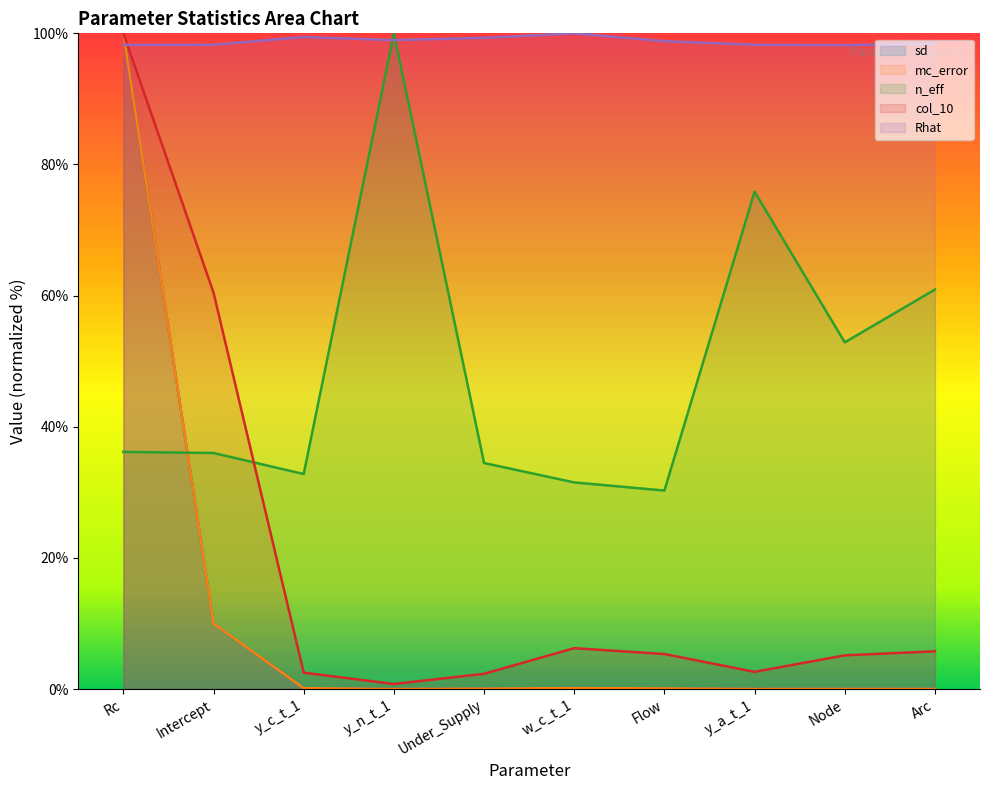

Between Arc and Flow, which is larger?

Flow